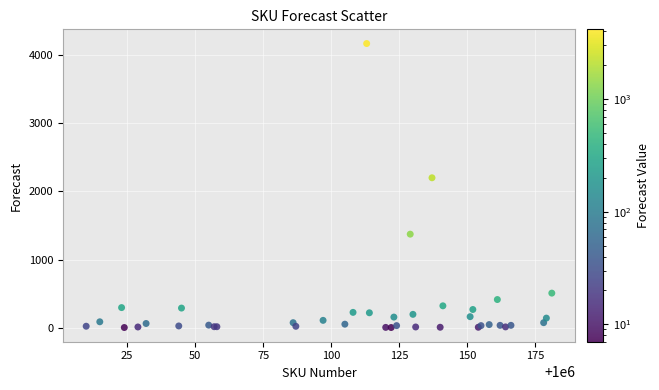

What Y value in the scatter plot is closest to 2087?

2201